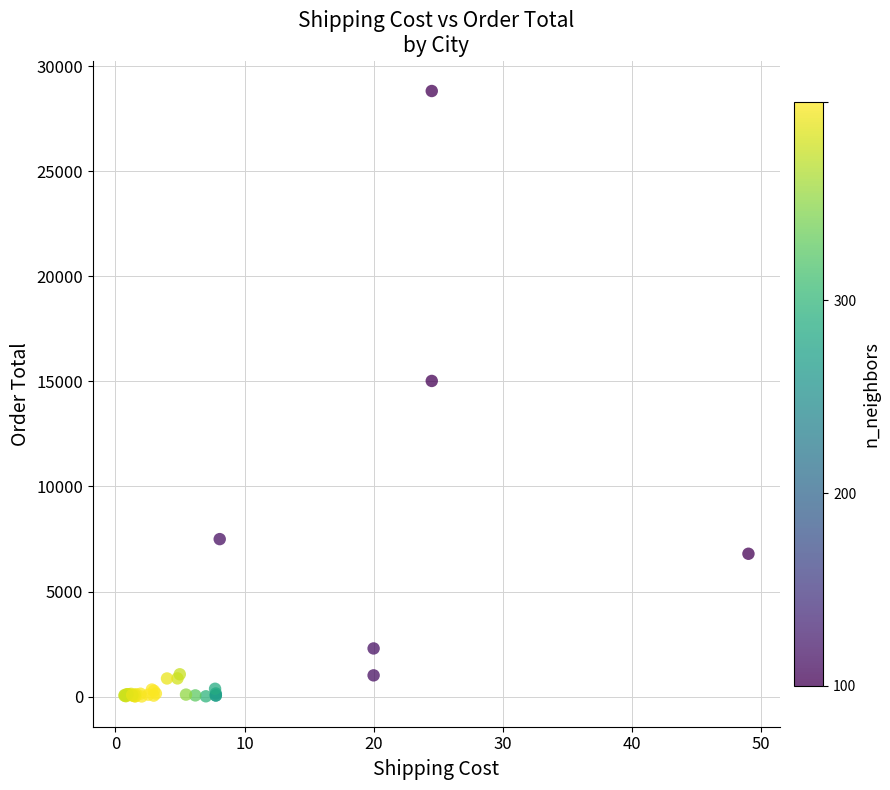

What Y value in the scatter plot is closest to 14415?

15024.2